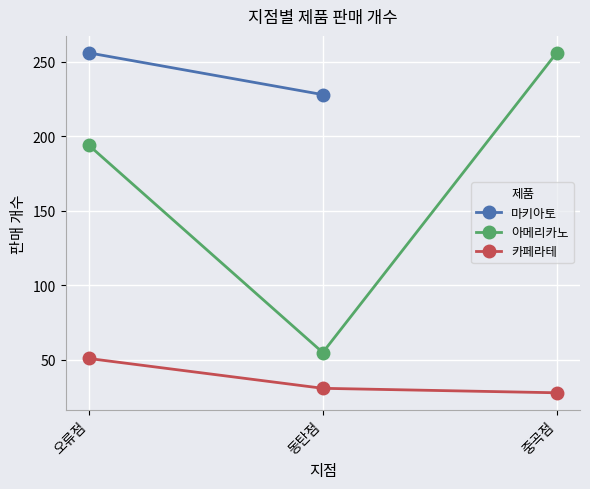

What is the label of the 1st point from the right?

중곡점